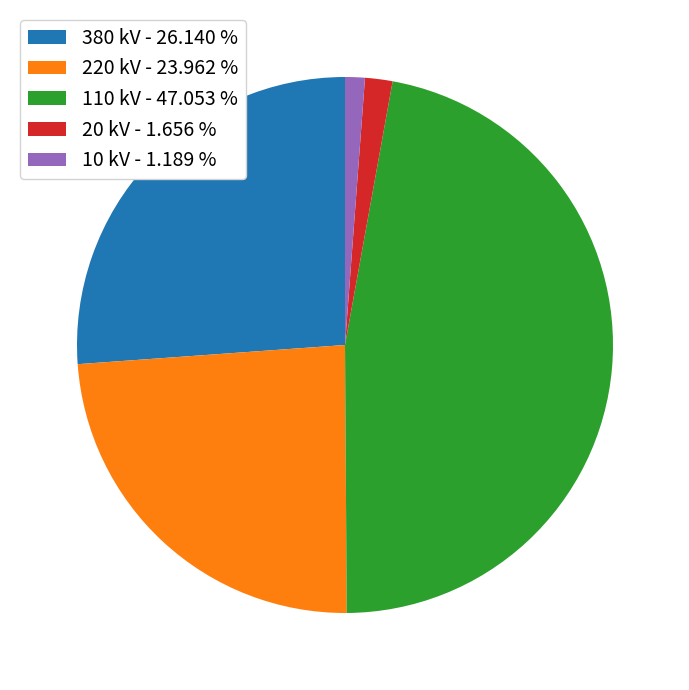

Does any single category account for the majority?

No